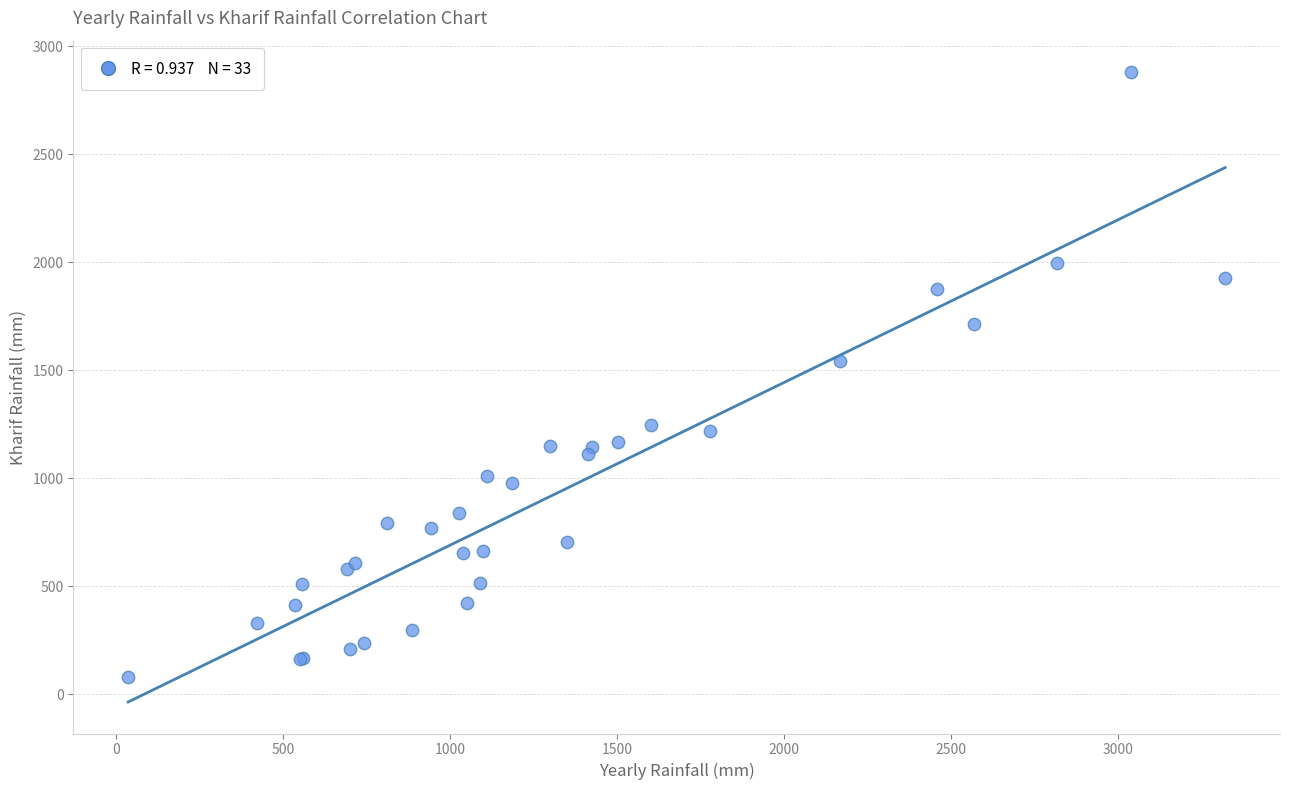

What Y value in the scatter plot is closest to 1480?

1543.8